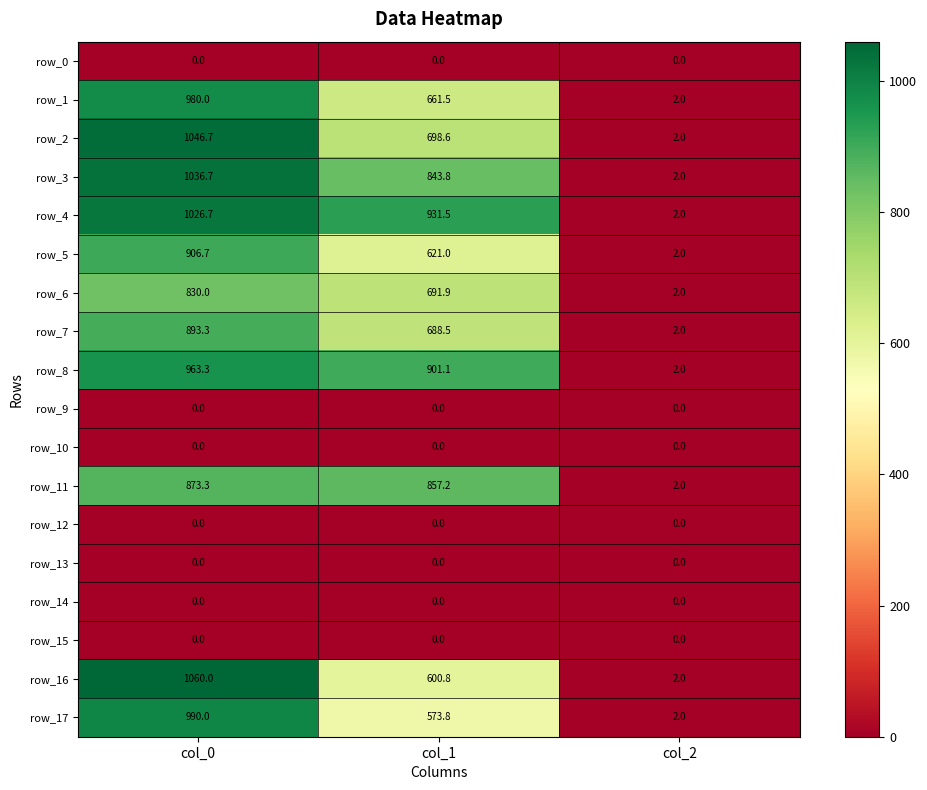

How many series are shown in this chart?

18